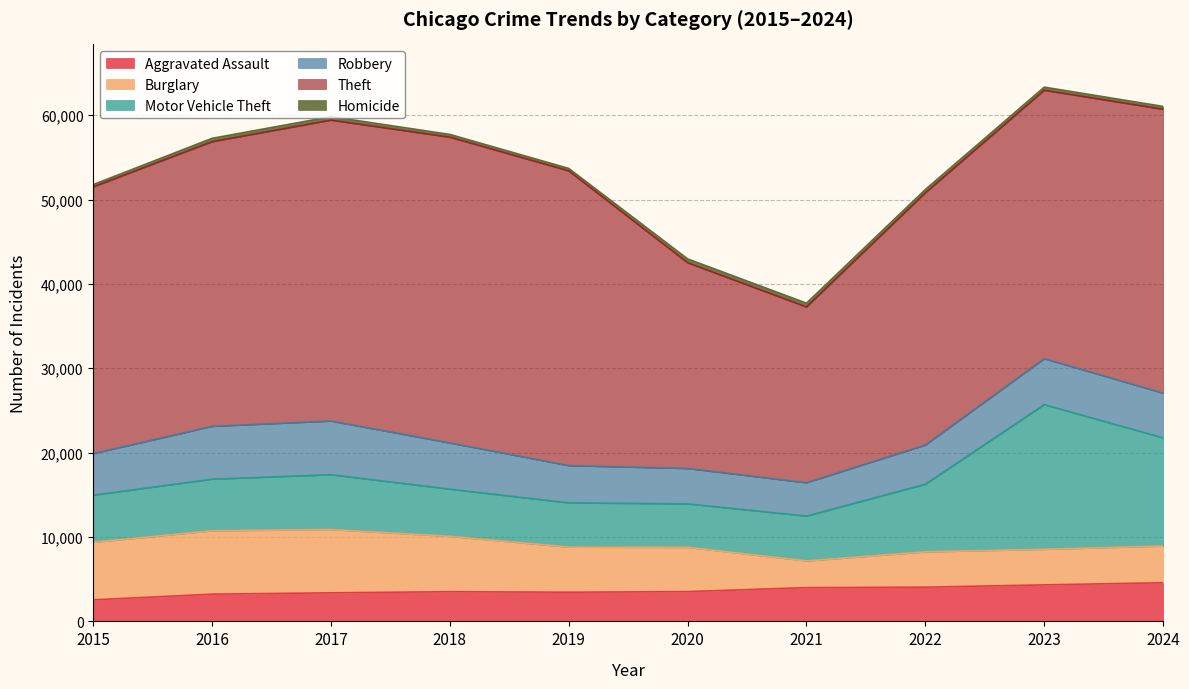

What is the total value across all series at 2019?

53688